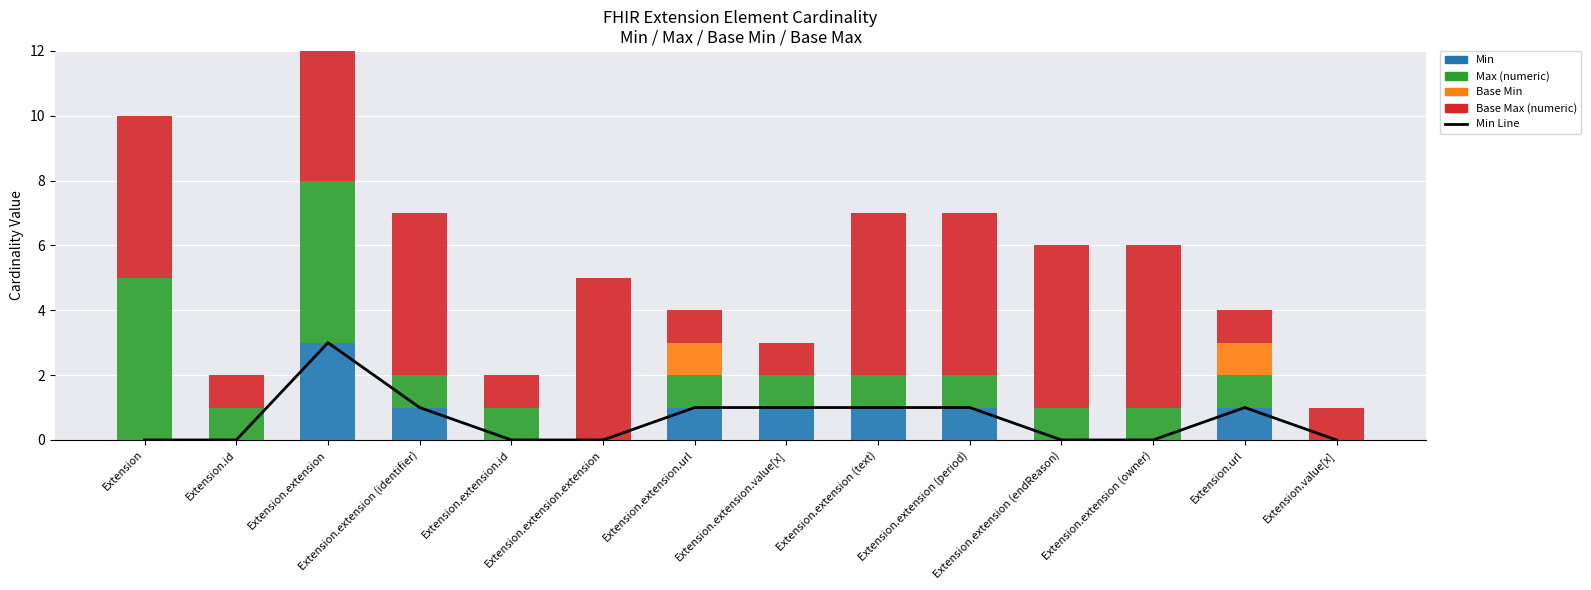

Reading right to left, extract all data points from this chart.

Min Line: Extension.value[x]=0	Extension.url=1	Extension.extension (owner)=0	Extension.extension (endReason)=0	Extension.extension (period)=1	Extension.extension (text)=1	Extension.extension.value[x]=1	Extension.extension.url=1	Extension.extension.extension=0	Extension.extension.id=0	Extension.extension (identifier)=1	Extension.extension=3	Extension.id=0	Extension=0
Min: Extension.value[x]=0	Extension.url=1	Extension.extension (owner)=0	Extension.extension (endReason)=0	Extension.extension (period)=1	Extension.extension (text)=1	Extension.extension.value[x]=1	Extension.extension.url=1	Extension.extension.extension=0	Extension.extension.id=0	Extension.extension (identifier)=1	Extension.extension=3	Extension.id=0	Extension=0
Max (numeric): Extension.value[x]=0	Extension.url=1	Extension.extension (owner)=1	Extension.extension (endReason)=1	Extension.extension (period)=1	Extension.extension (text)=1	Extension.extension.value[x]=1	Extension.extension.url=1	Extension.extension.extension=0	Extension.extension.id=1	Extension.extension (identifier)=1	Extension.extension=5	Extension.id=1	Extension=5
Base Min: Extension.value[x]=0	Extension.url=1	Extension.extension (owner)=0	Extension.extension (endReason)=0	Extension.extension (period)=0	Extension.extension (text)=0	Extension.extension.value[x]=0	Extension.extension.url=1	Extension.extension.extension=0	Extension.extension.id=0	Extension.extension (identifier)=0	Extension.extension=0	Extension.id=0	Extension=0
Base Max (numeric): Extension.value[x]=1	Extension.url=1	Extension.extension (owner)=5	Extension.extension (endReason)=5	Extension.extension (period)=5	Extension.extension (text)=5	Extension.extension.value[x]=1	Extension.extension.url=1	Extension.extension.extension=5	Extension.extension.id=1	Extension.extension (identifier)=5	Extension.extension=5	Extension.id=1	Extension=5